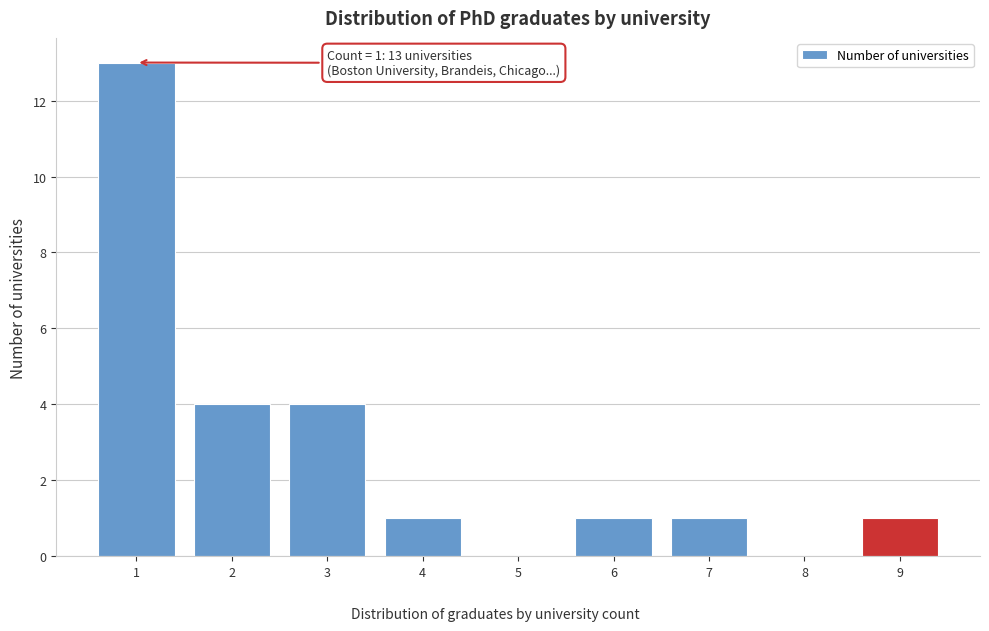

Over which range of the x-axis is the bar tallest?

0.5 to 1.5